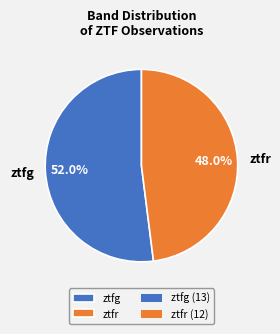

Is it true that ztfr is 48% of the pie?

True